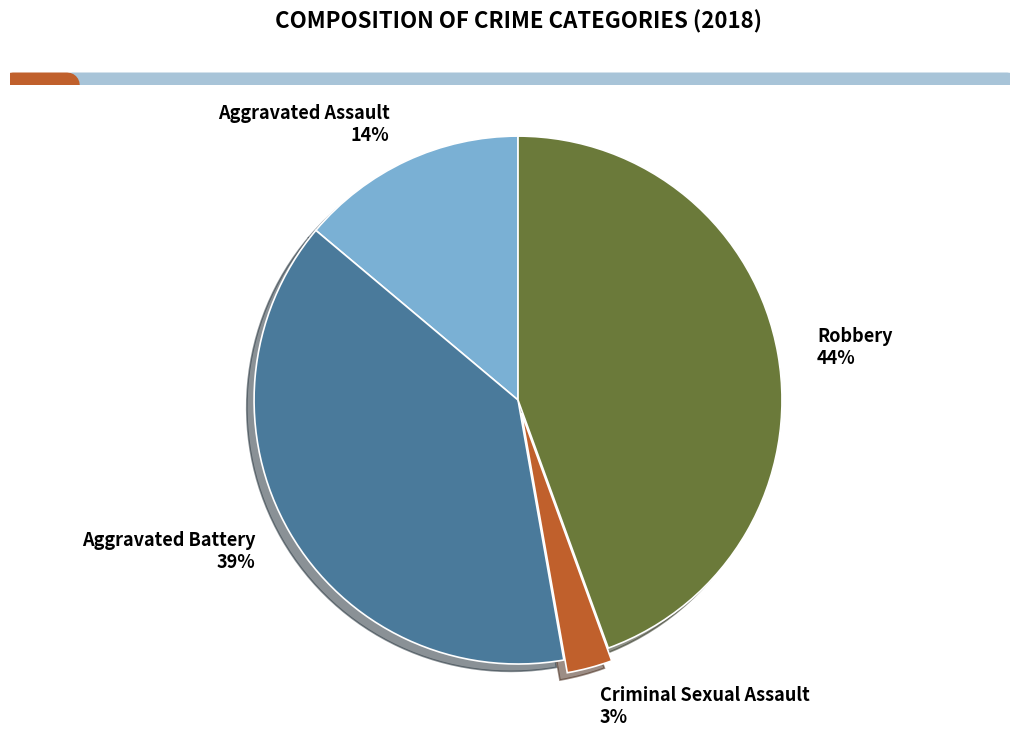

True or false: Aggravated Battery accounts for 26% of the total.

False